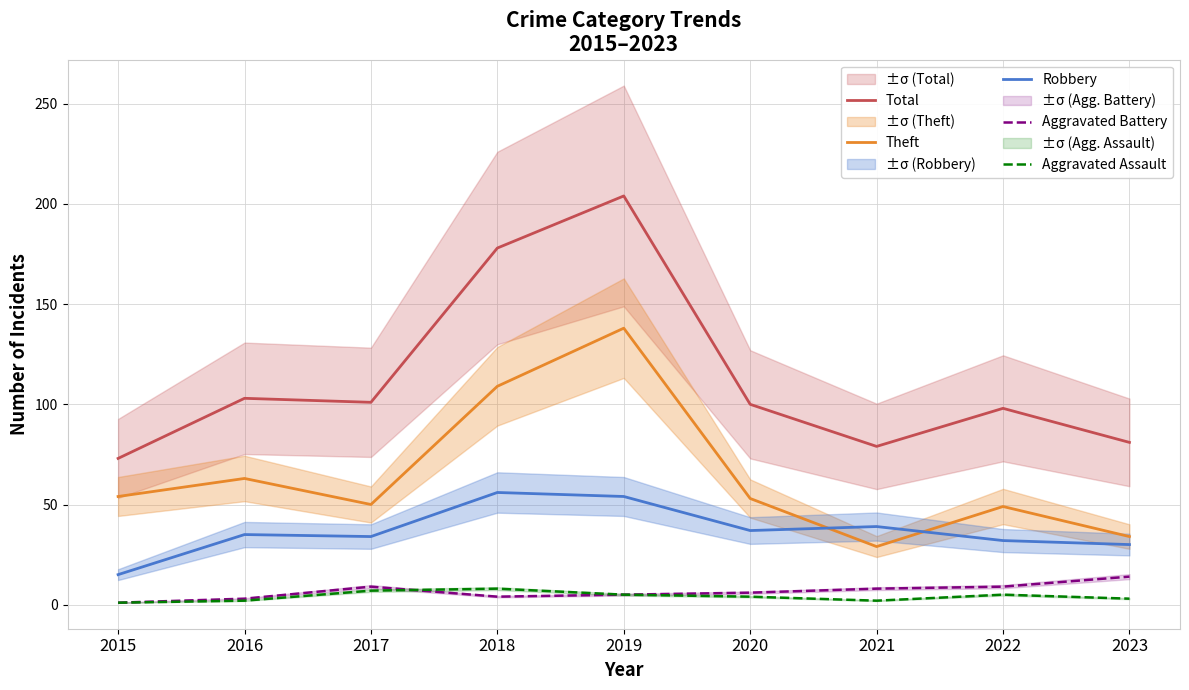

True or false: Total has a value of 65 at 2022.

False